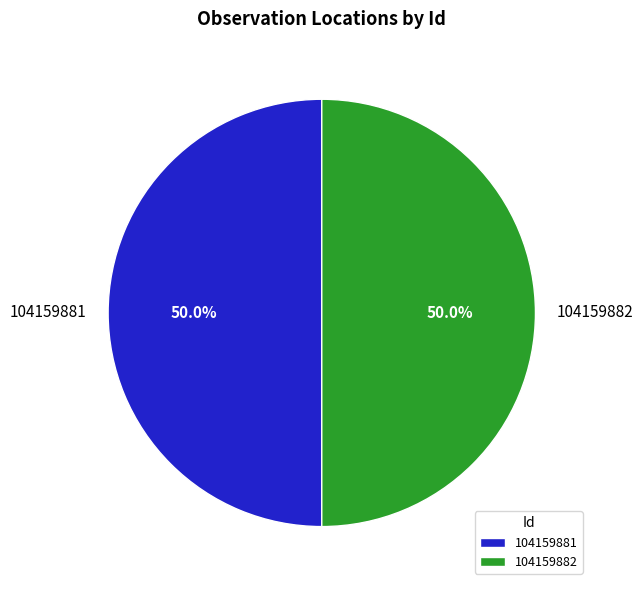

Is the sum of 104159881 and 104159882 greater than half?

Yes